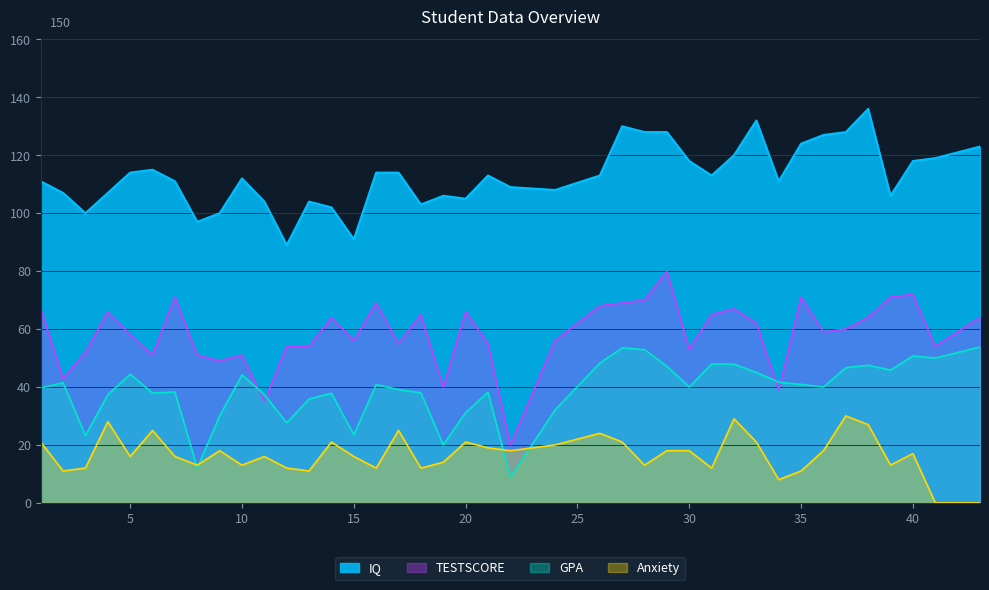

How many times do TESTSCORE and GPA cross each other?

4